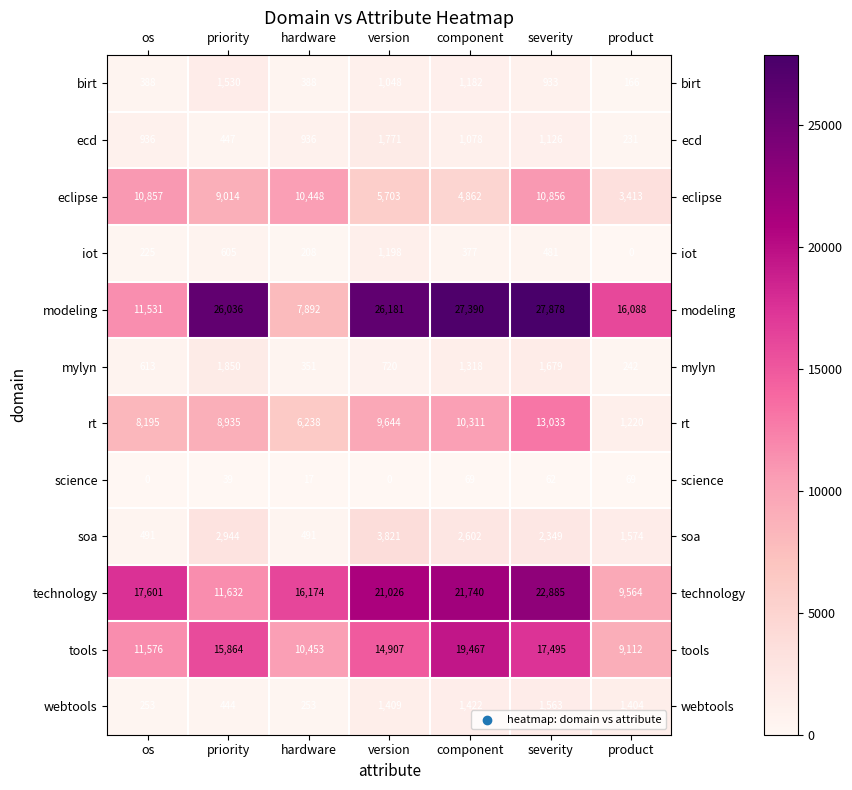

True or false: science has a value of 62 at severity.

True